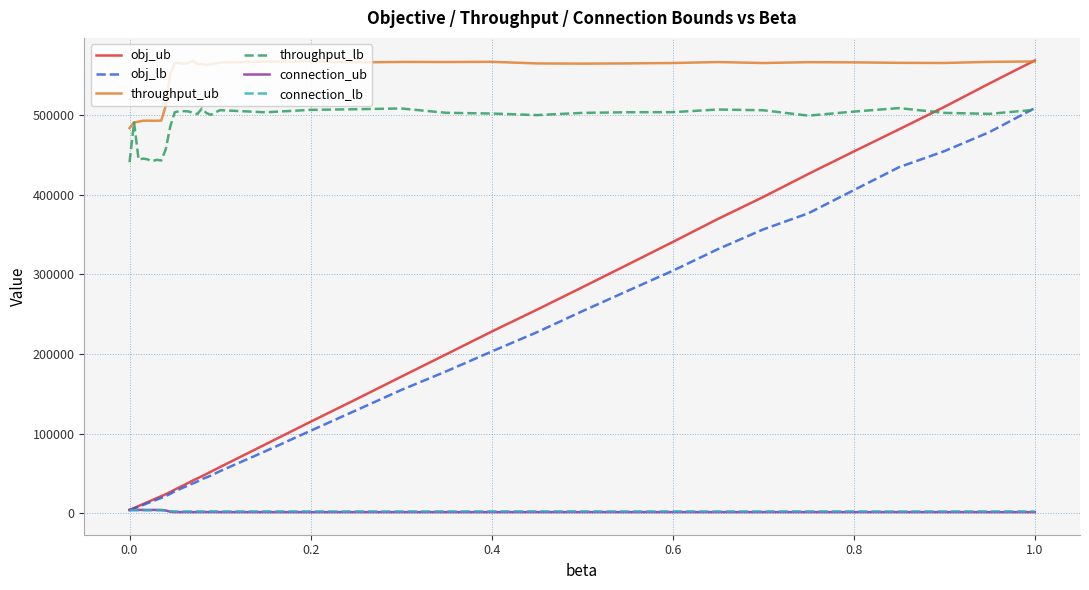

True or false: throughput_lb and connection_ub cross at least once.

False